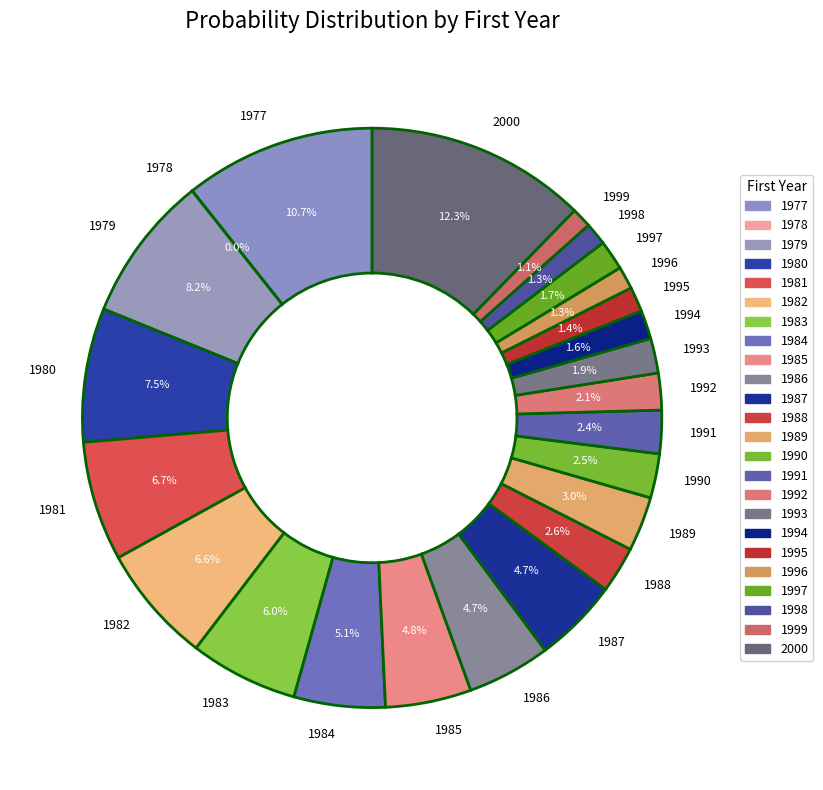

Which slice is the largest?

2000